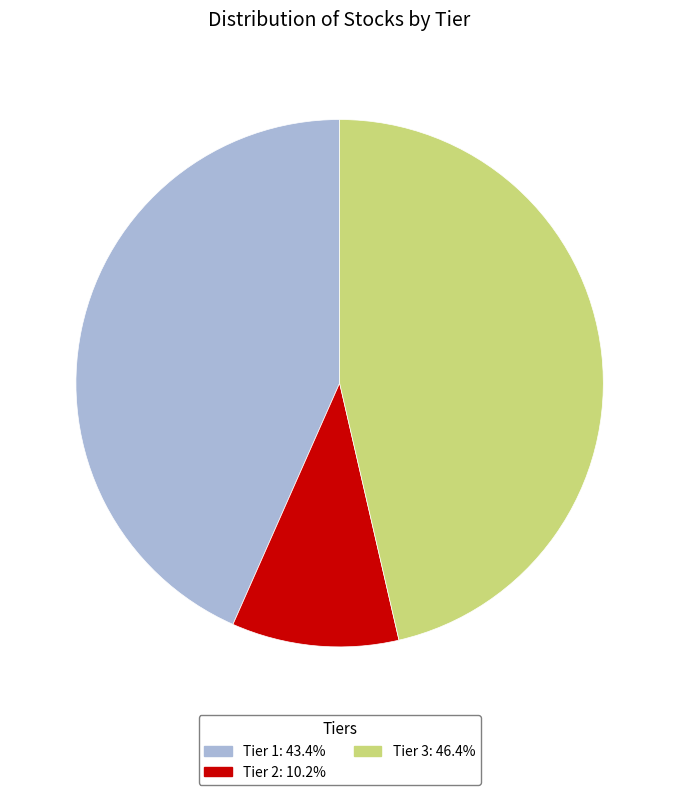

Do Tier 1: 43.4% and Tier 3: 46.4% together represent more than half of the pie?

Yes